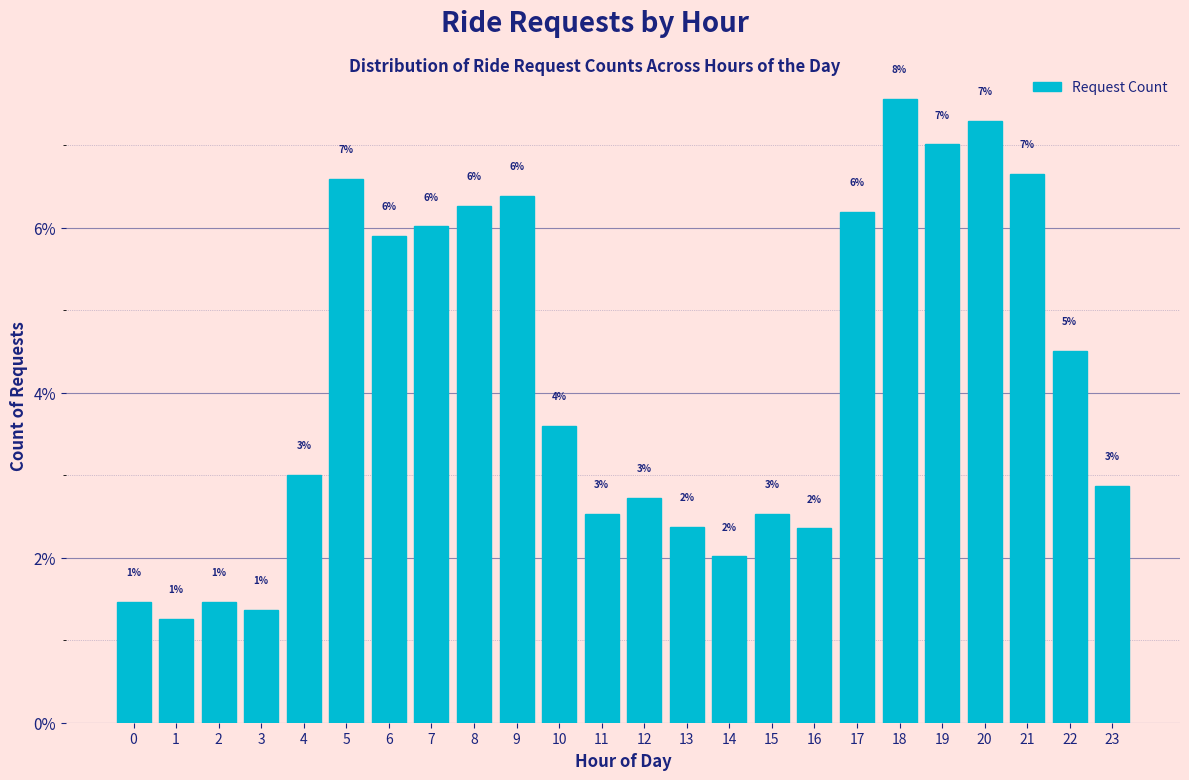

Where is the data nearest to the value 4?

10